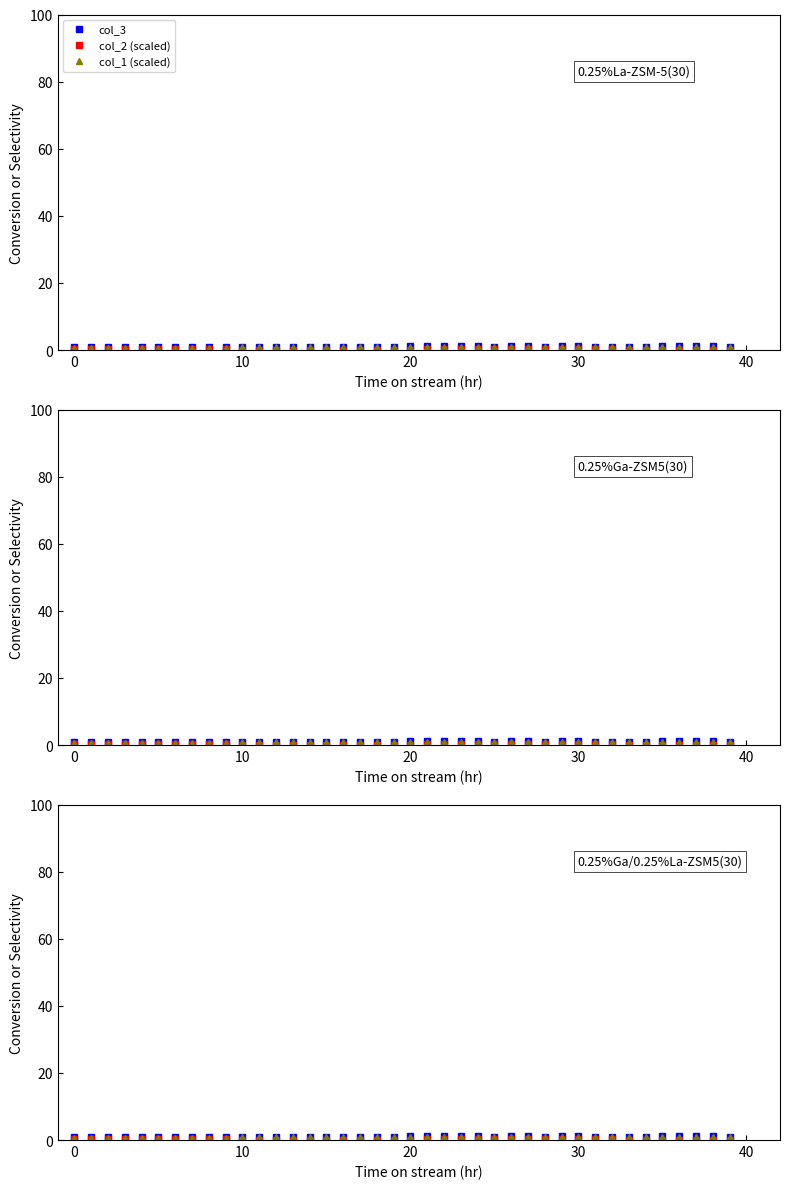

What is the spread (max minus min) of values at 37?

1.0